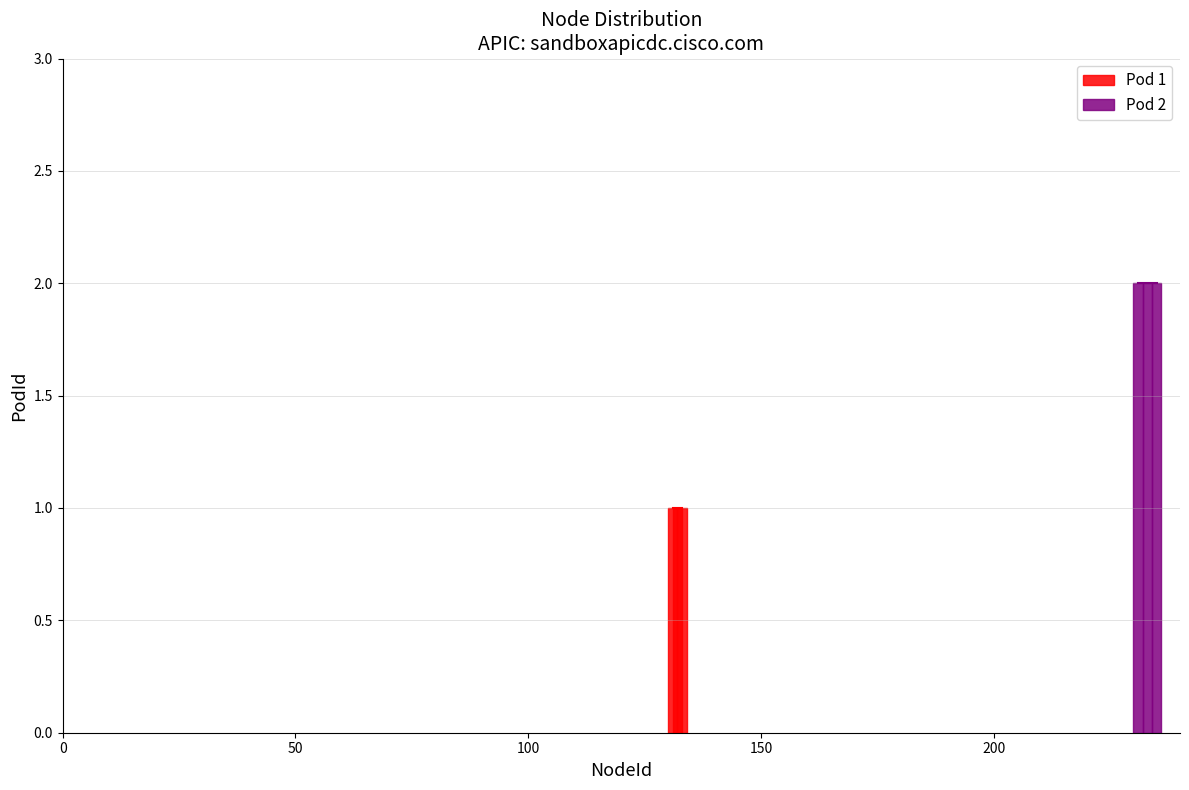

How many data points does each series have?

3